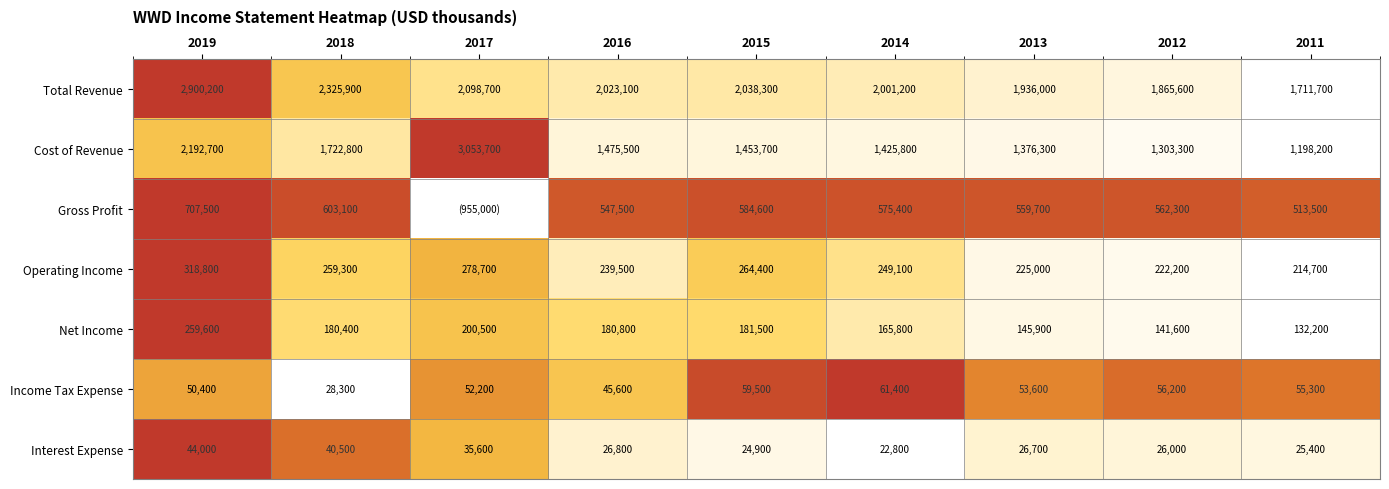

Rank the categories by Total Revenue value from highest to lowest.

2019, 2018, 2017, 2015, 2016, 2014, 2013, 2012, 2011